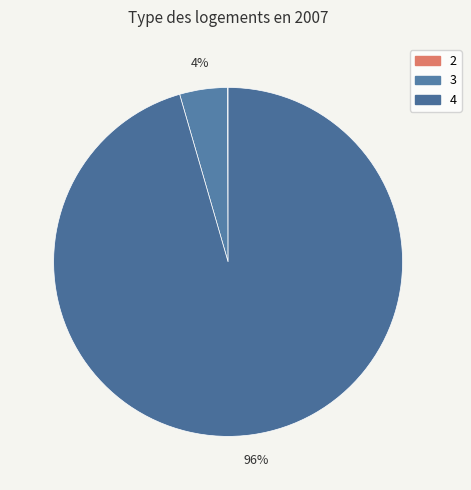

Do 2 and 4 together represent more than half of the pie?

Yes